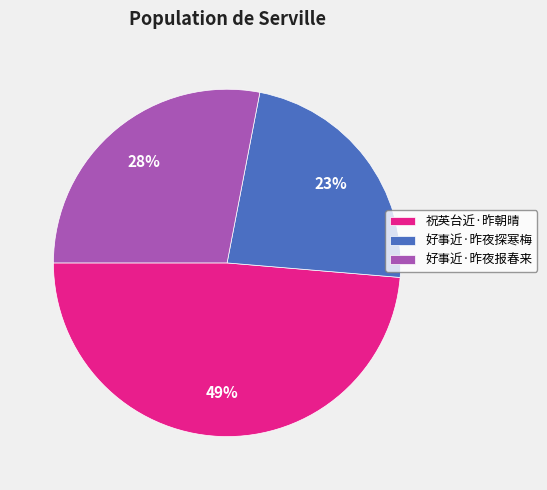

To the nearest percent, what is the combined percentage of 好事近·昨夜探寒梅 and 好事近·昨夜报春来?

51%